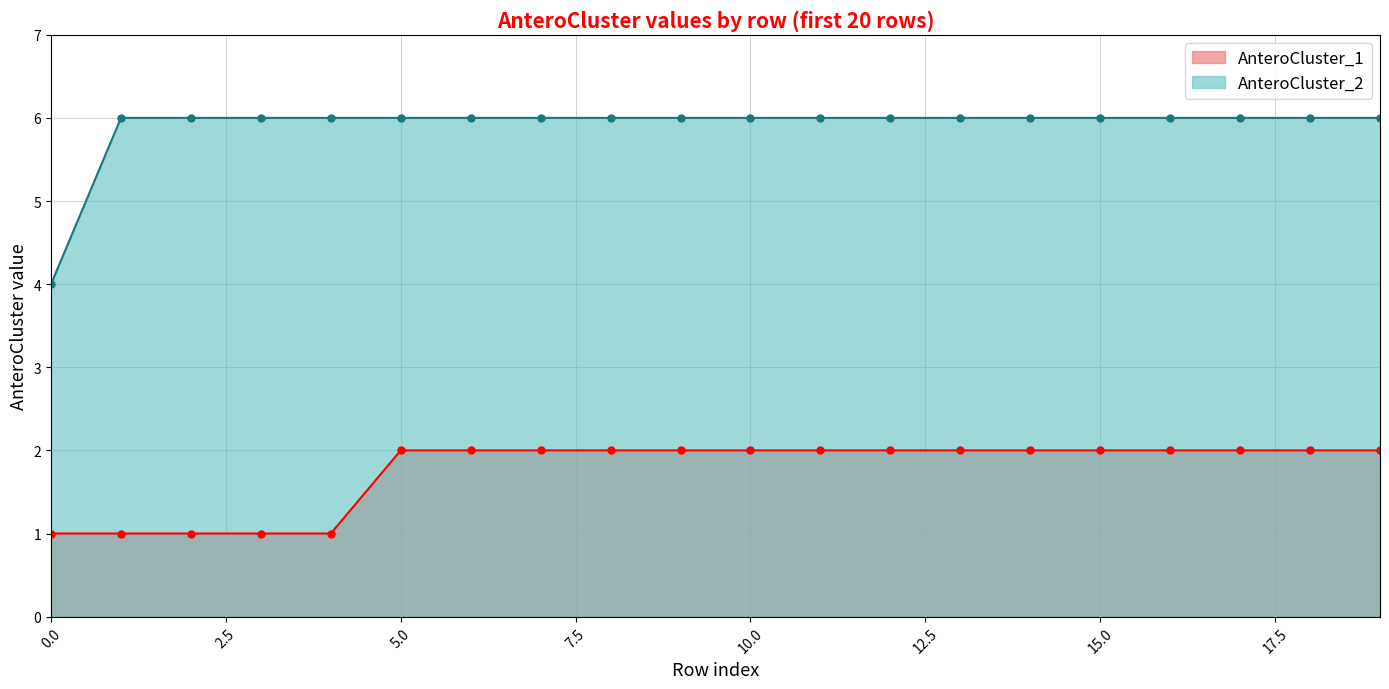

Rank the series by their maximum value, from lowest to highest.

AnteroCluster_1, AnteroCluster_2